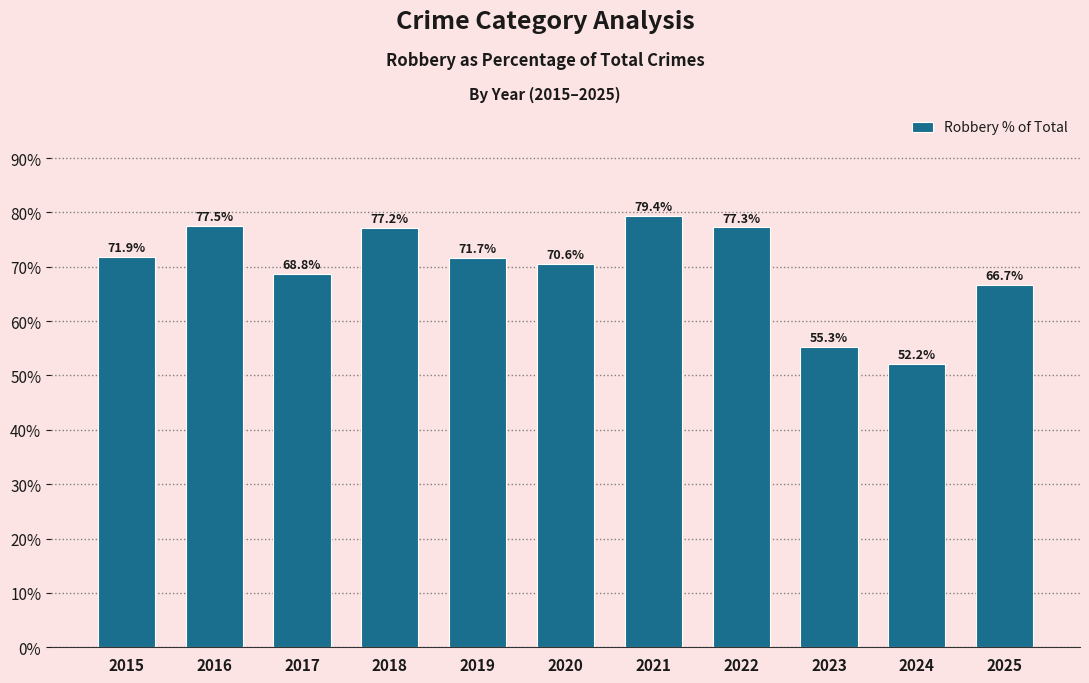

Reading left to right, extract all data points from this chart.

71.9	77.5	68.8	77.2	71.7	70.6	79.4	77.3	55.3	52.2	66.7